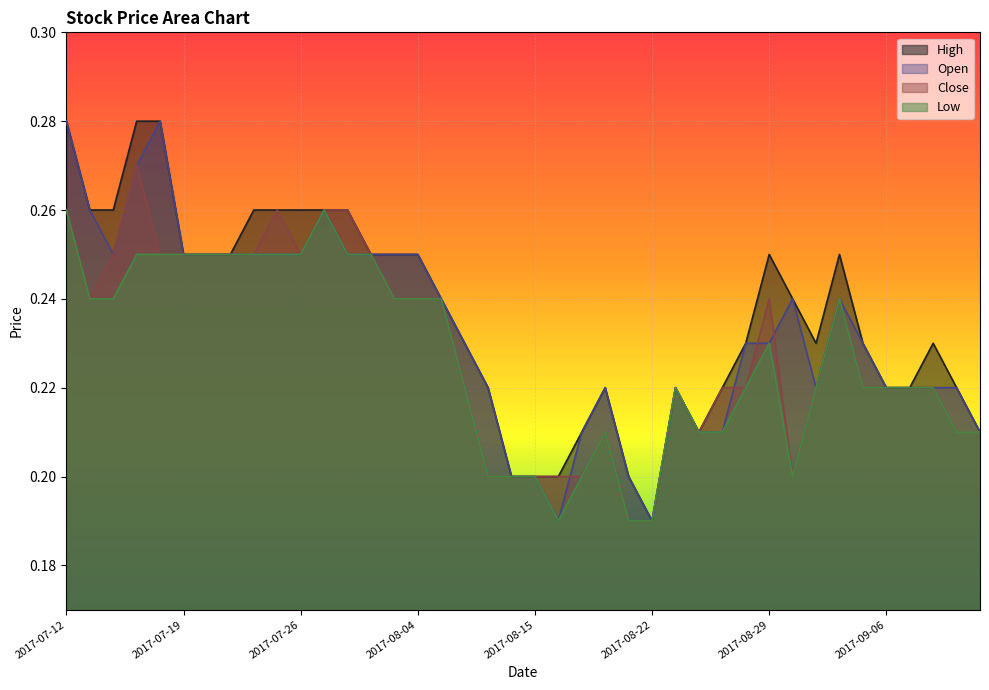

What is the difference between the maximum and minimum values in the Close series?

0.1